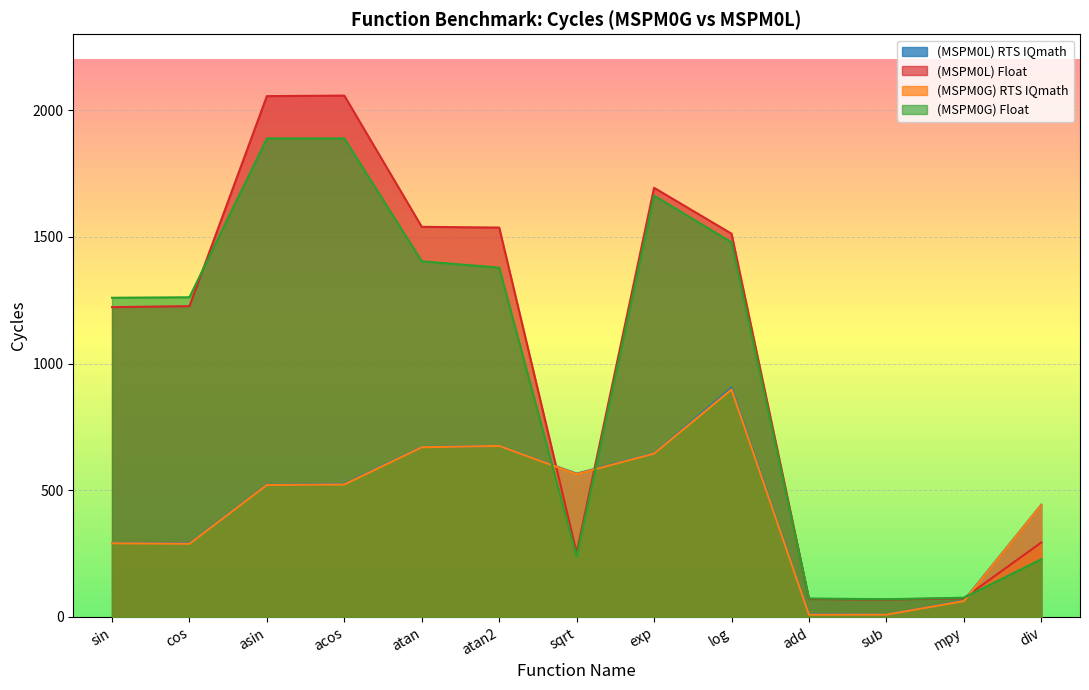

True or false: (MSPM0G) RTS IQmath has more than 1 interior local peaks.

True